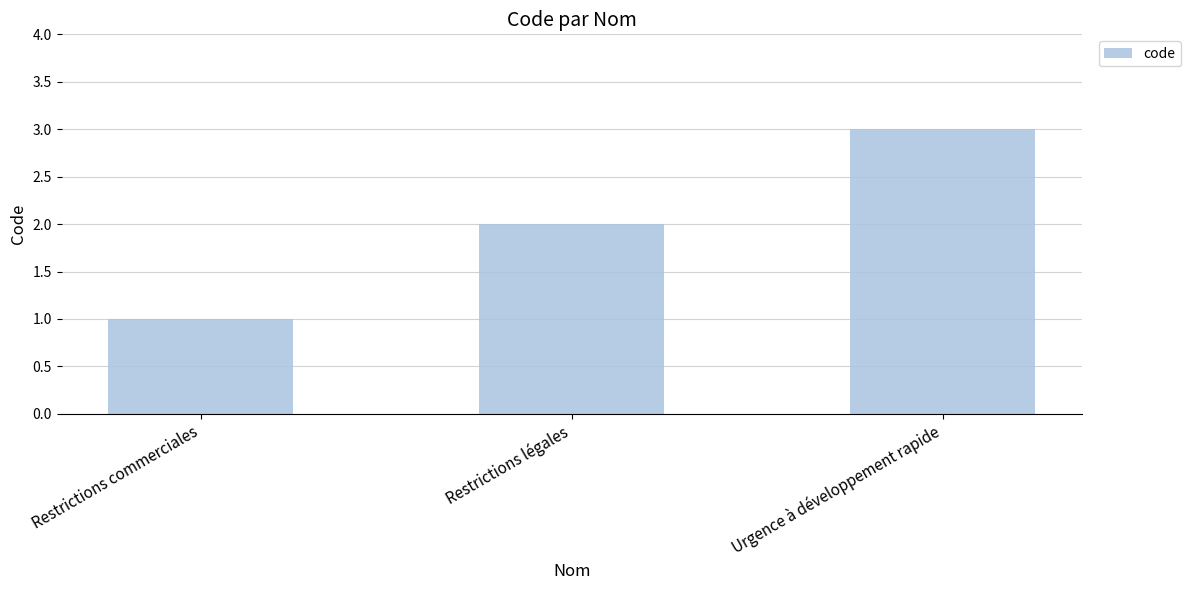

How many values are below 2?

1